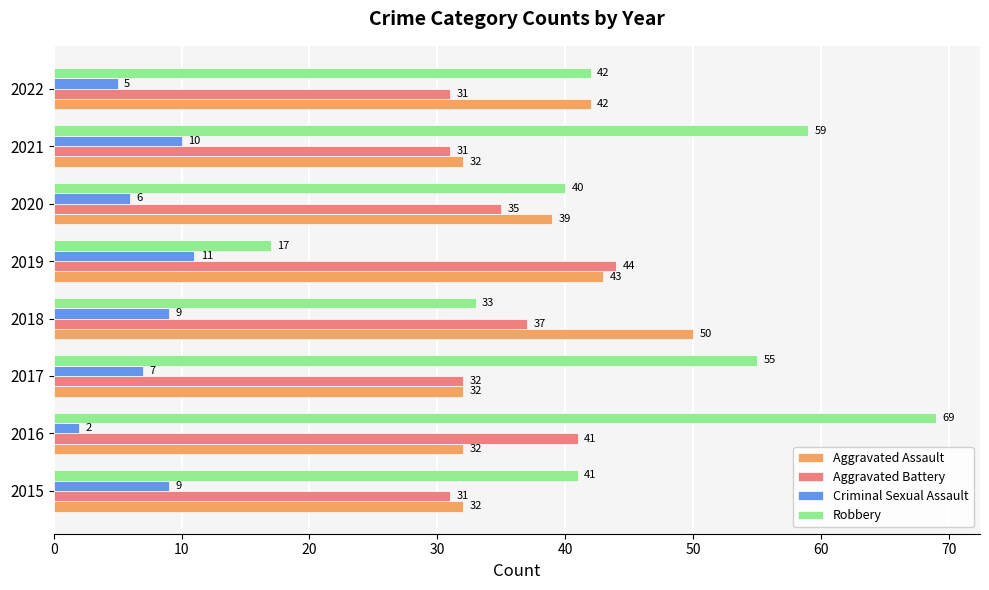

True or false: Aggravated Assault has a value of 50 at 2018.

True